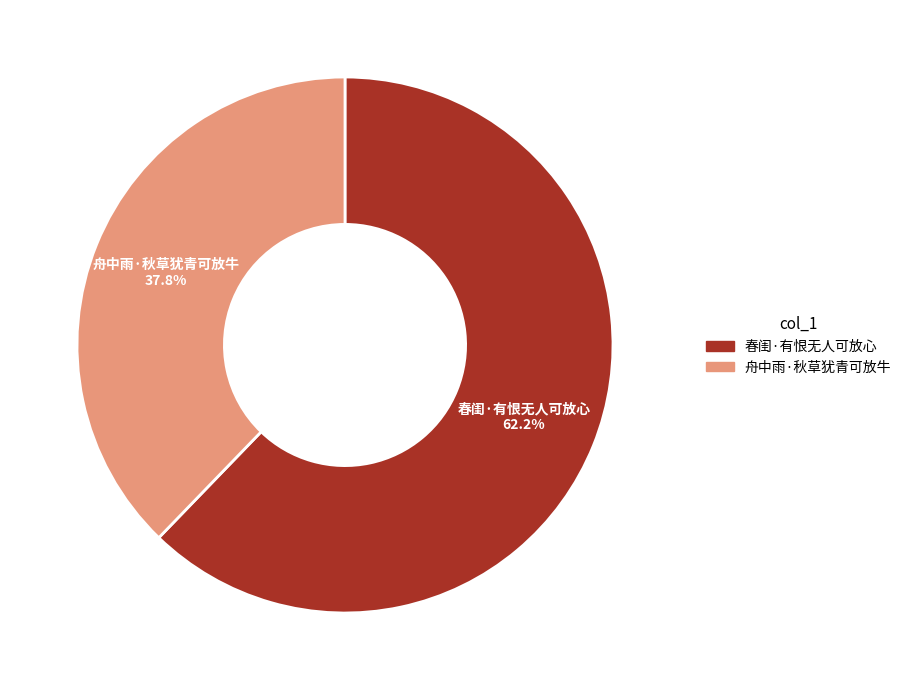

Which slice is the smallest?

舟中雨·秋草犹青可放牛